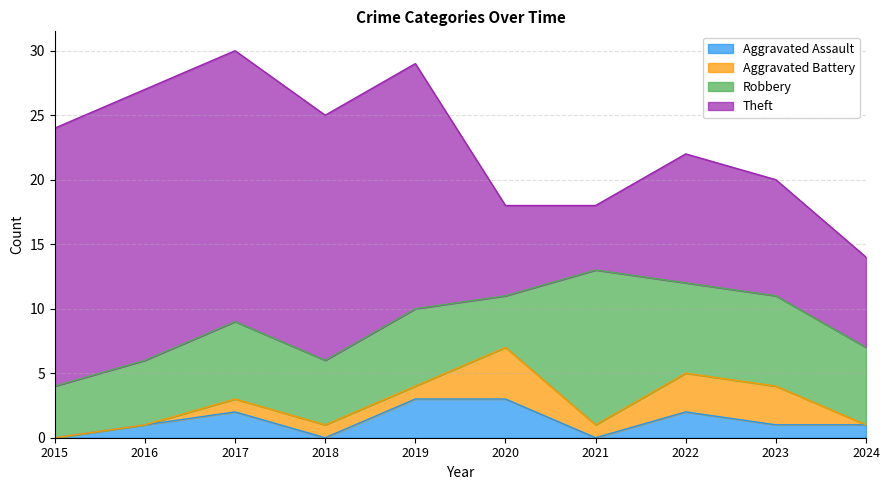

What is the value of the Theft point at the 1st from the left?

20